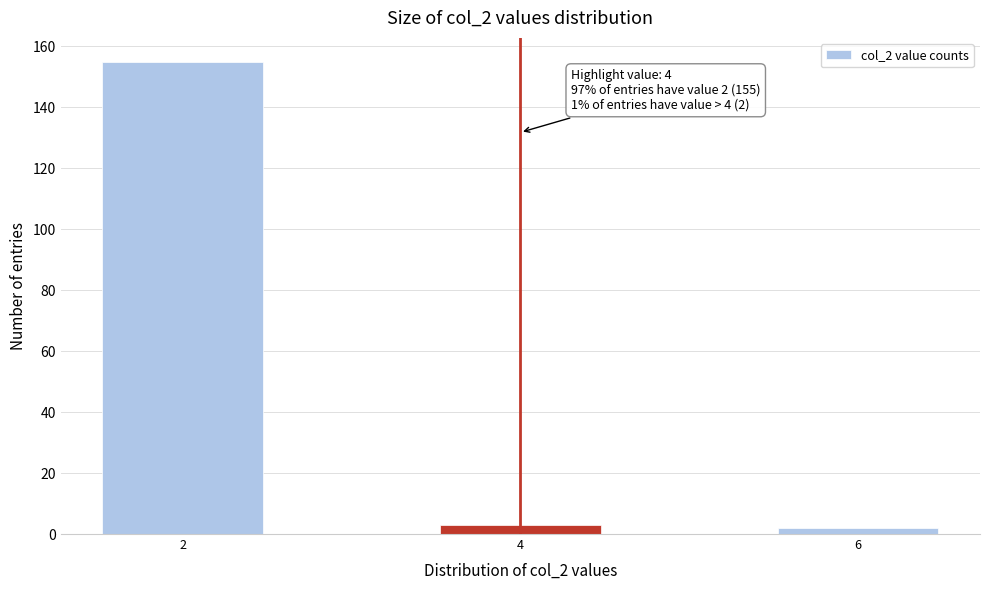

Over which range of the x-axis is the bar tallest?

1.5 to 2.5